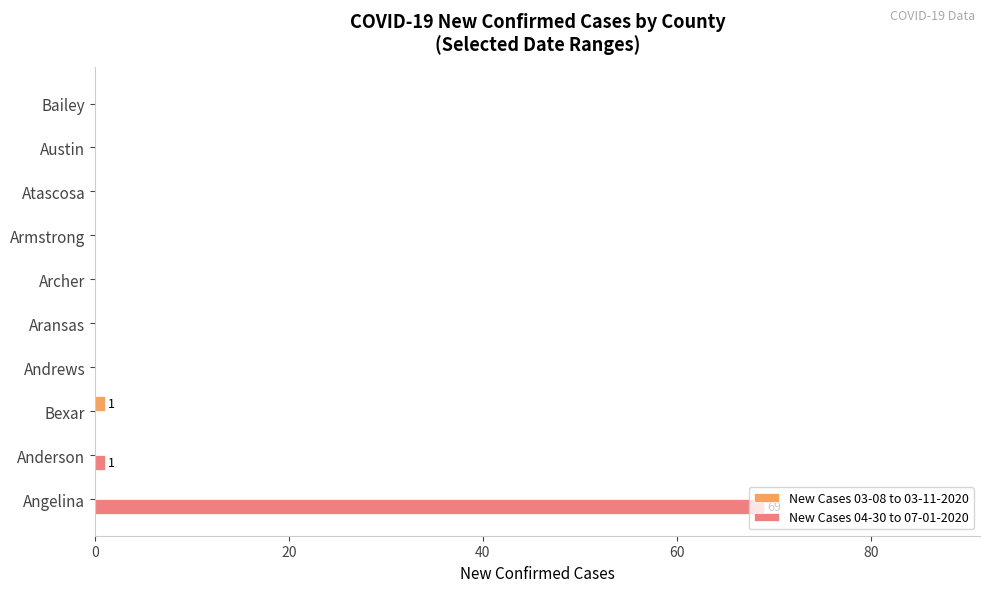

Which series has the largest total across all categories?

New Cases 04-30 to 07-01-2020